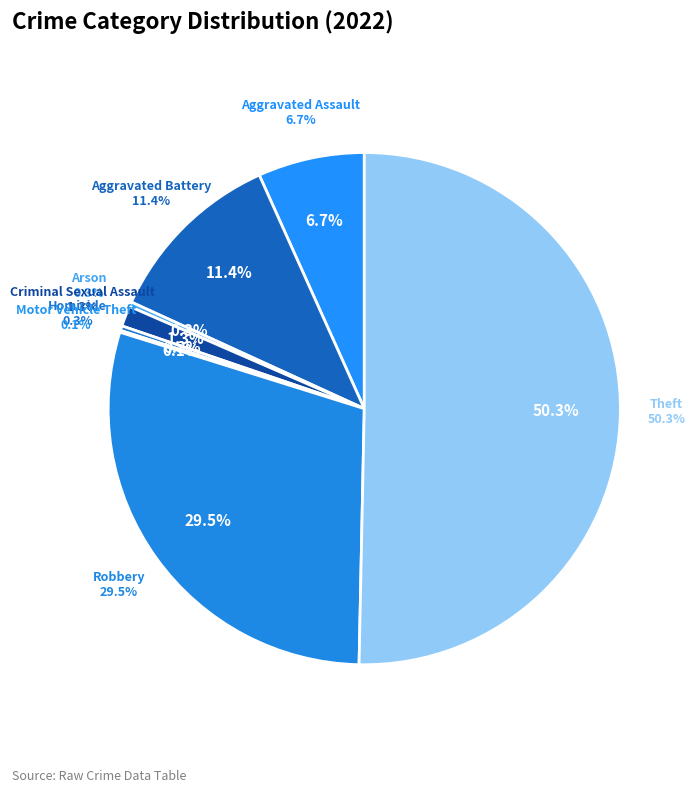

What is the total percentage of Theft and Aggravated Assault?

57.1%